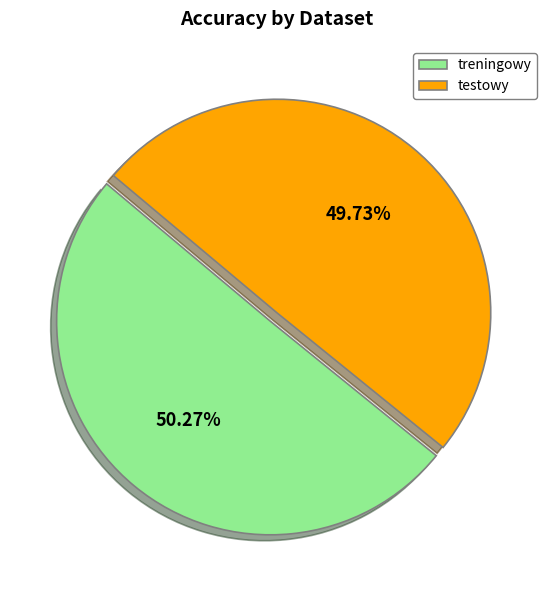

How many segments does this pie chart have?

2